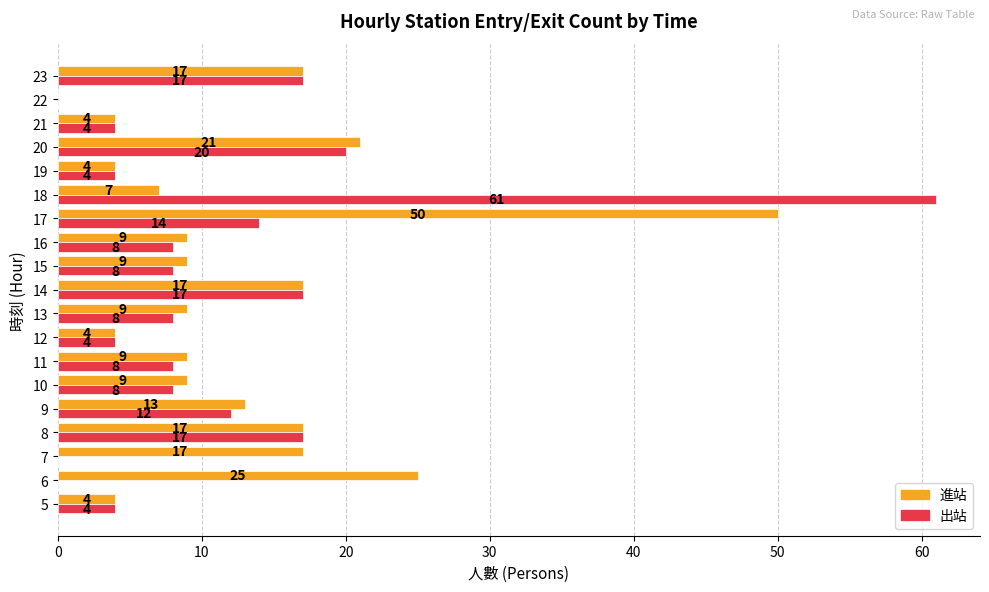

Count the number of data series in this chart.

2